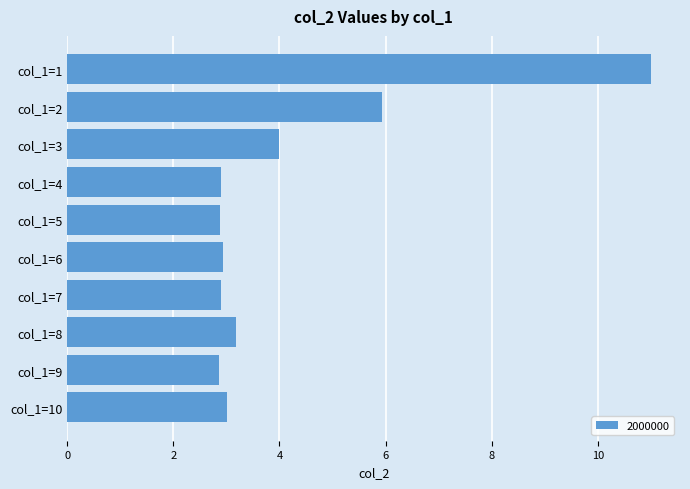

What is the maximum value shown in the chart?

11.0